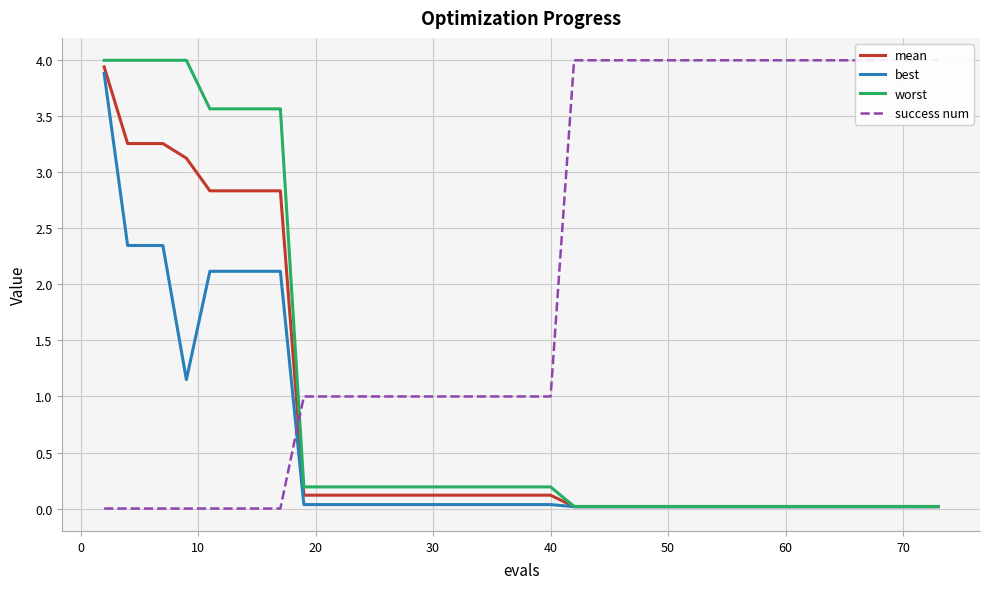

What is the maximum value for mean?

3.9